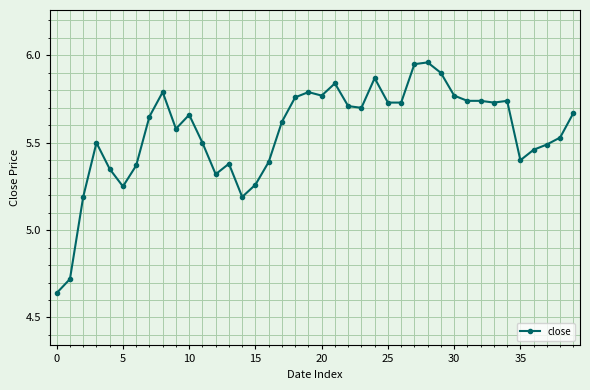

What is the difference between the maximum and second lowest values?

1.2